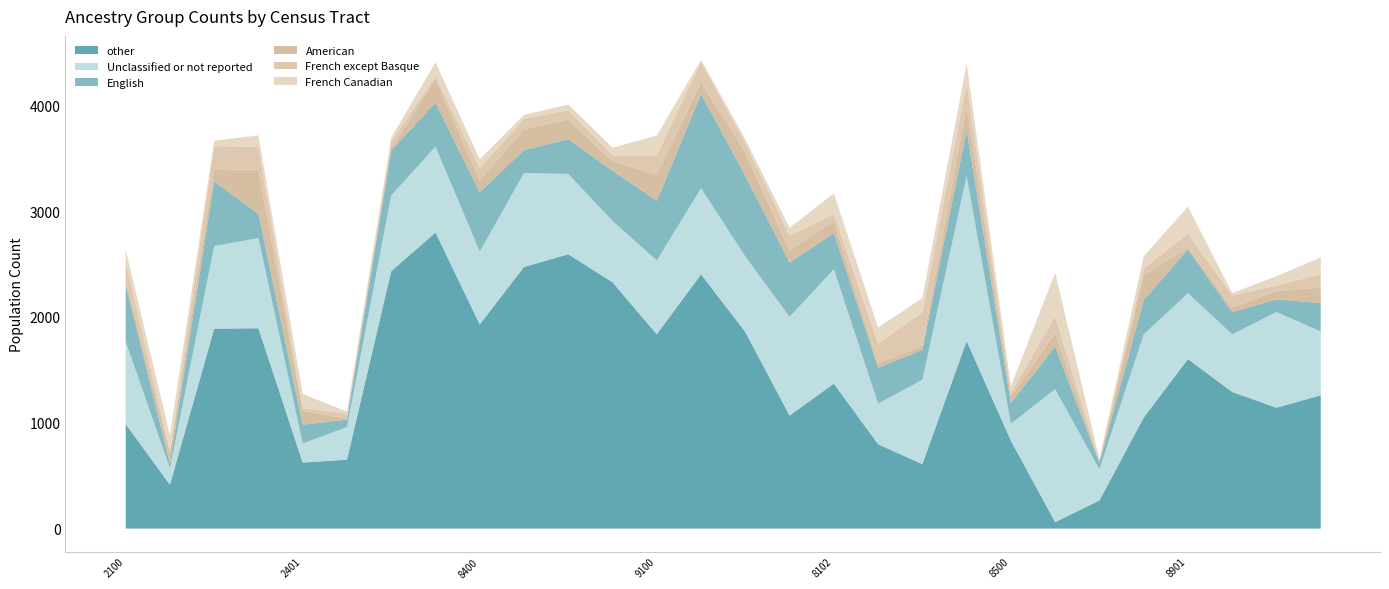

Reading right to left, transcribe all the data shown in this chart.

English: 269	120	209	414	324	60	404	196	434	282	342	341	515	762	893	565	476	329	217	562	417	426	71	178	229	612	46	539
Unclassified or not reported: 604	907	546	624	788	296	1260	162	1563	799	384	1084	935	716	816	699	581	761	890	689	814	717	308	182	854	783	155	782
other: 1263	1145	1294	1606	1052	266	61	832	1777	611	799	1373	1071	1862	2409	1841	2333	2599	2479	1935	2805	2439	653	625	1898	1894	416	990
American: 146	80	44	16	234	21	129	60	232	39	40	114	113	222	111	250	87	187	199	111	224	20	7	131	419	115	104	45
French except Basque: 129	50	117	132	69	1	156	39	215	316	191	69	143	88	195	181	59	89	96	119	26	68	49	25	218	220	17	172
French Canadian: 159	89	21	259	113	15	414	59	186	137	149	195	72	39	17	188	72	53	38	83	131	35	19	135	107	51	144	118